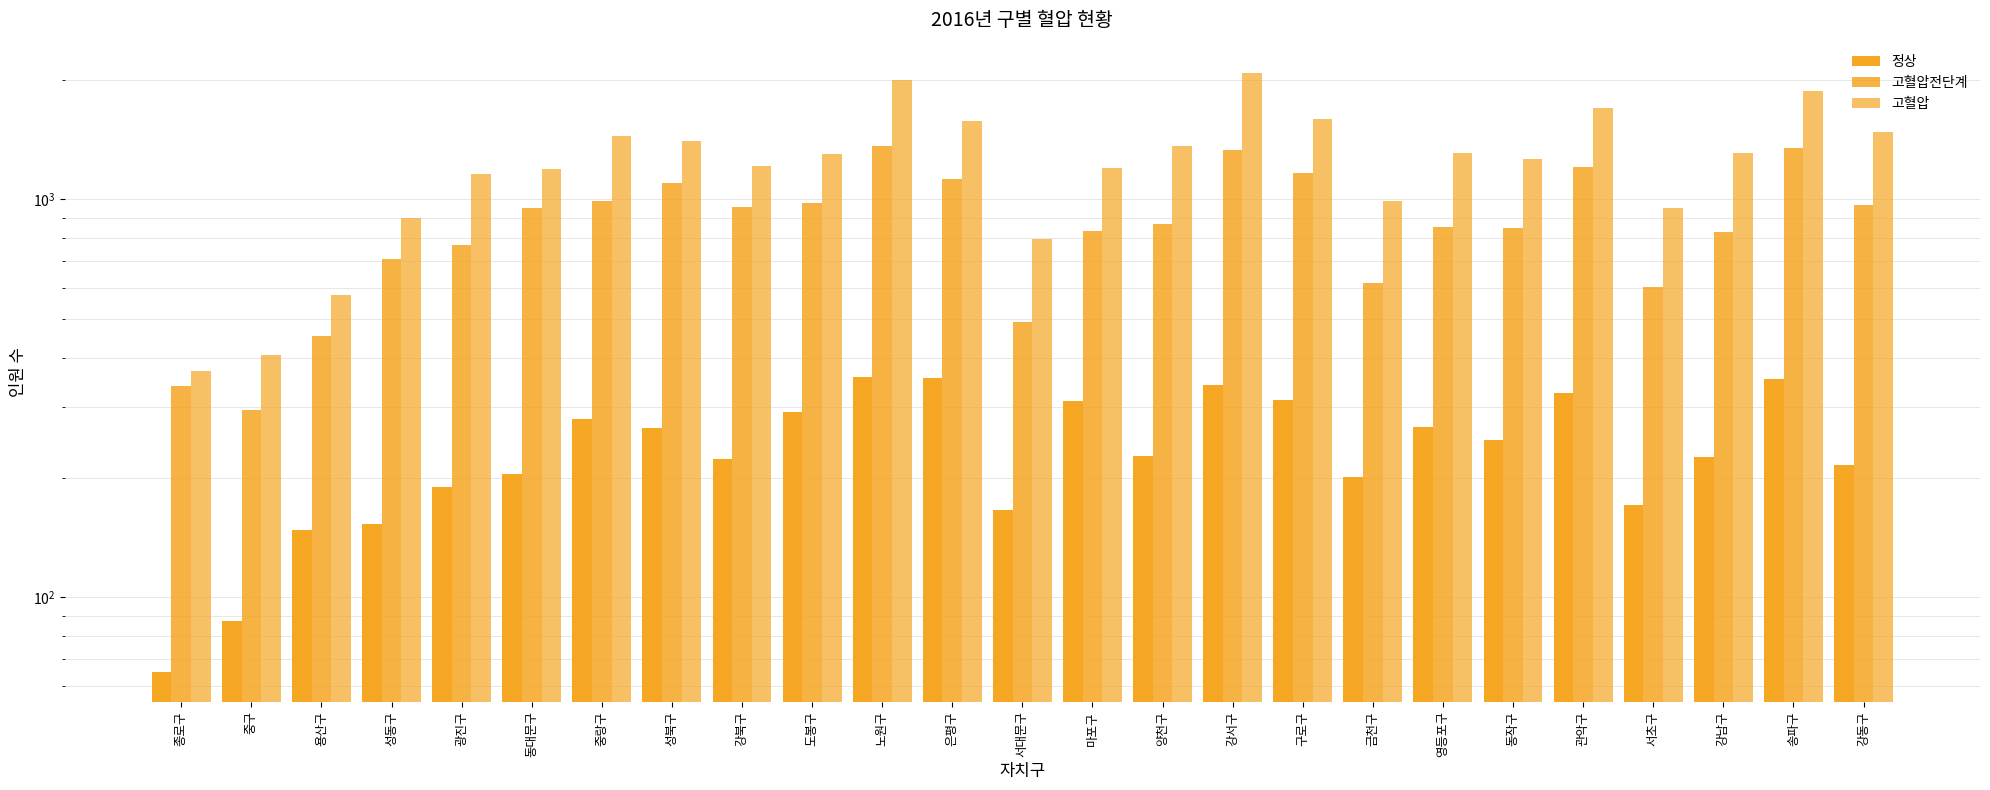

What is the difference between the highest and lowest values at 양천구?

1135